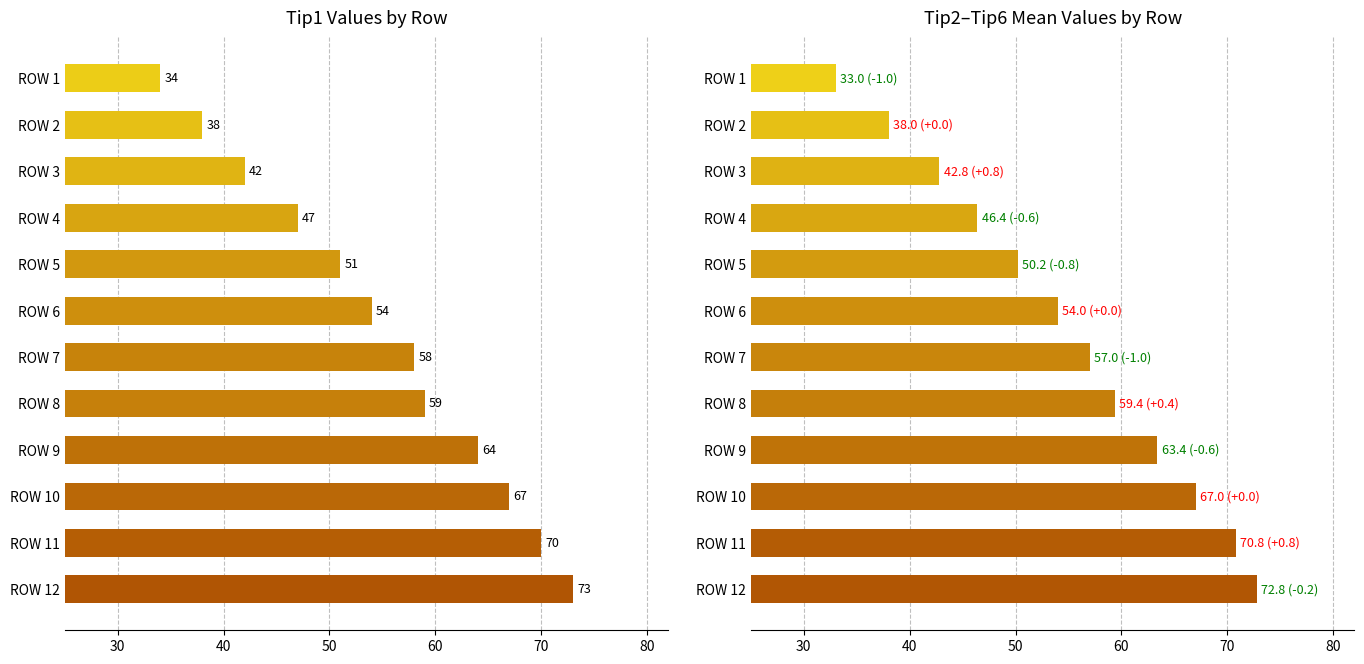

How many values in the Tip1 series exceed 58?

5